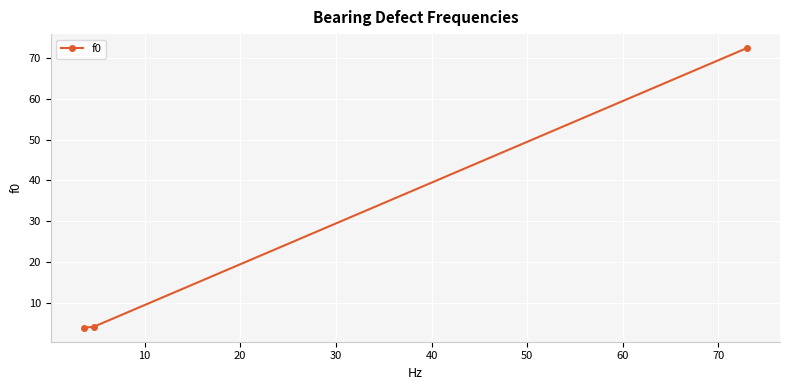

What is the greatest value displayed?

72.5